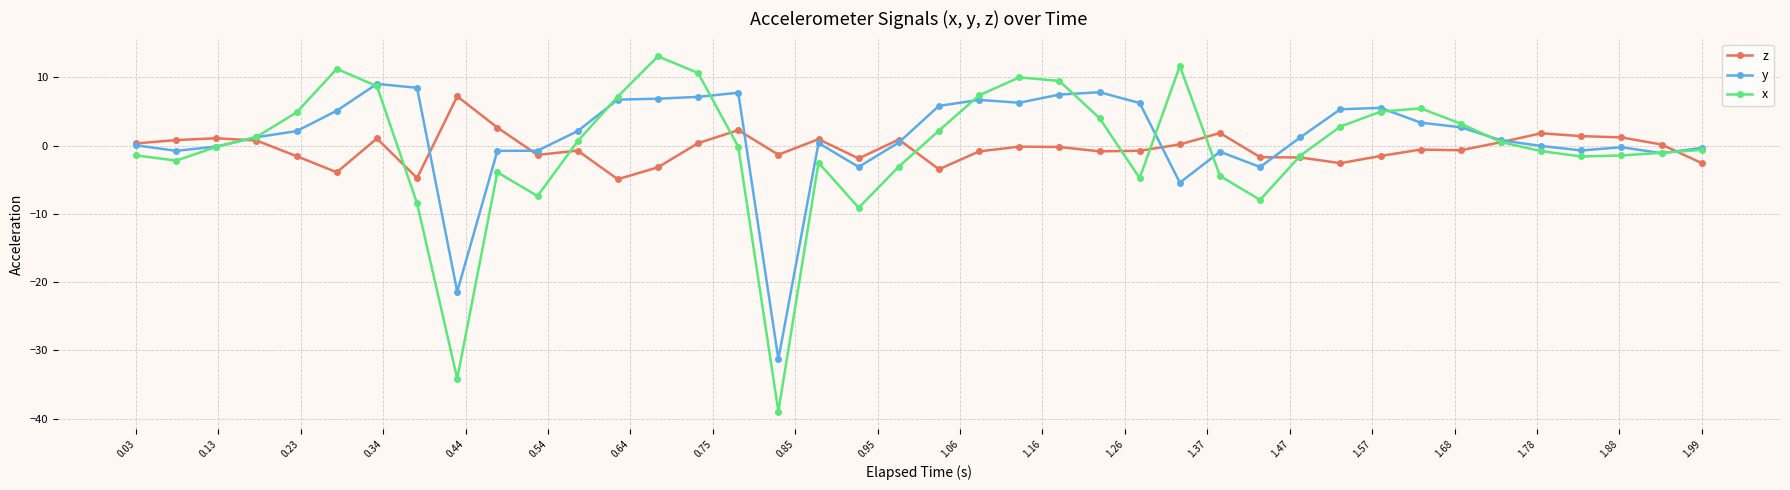

How many lines are shown in the chart?

3